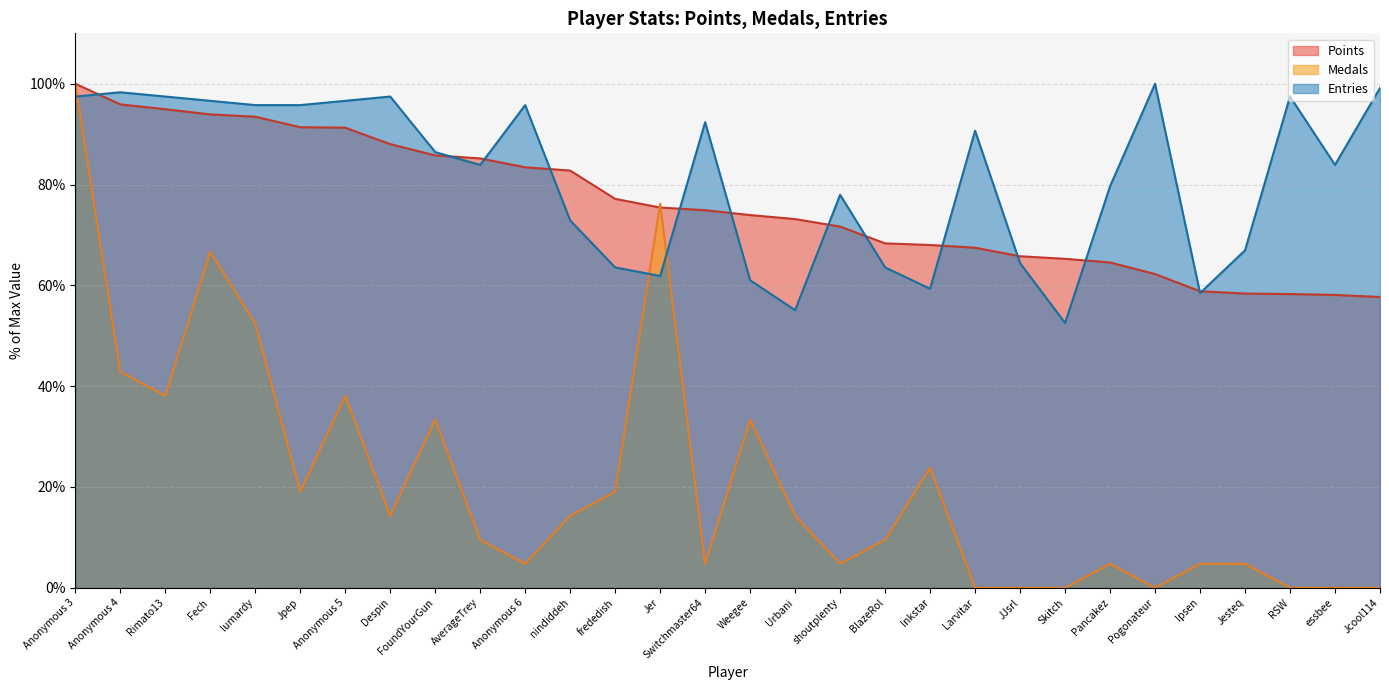

Which series has the largest range (max minus min)?

Medals